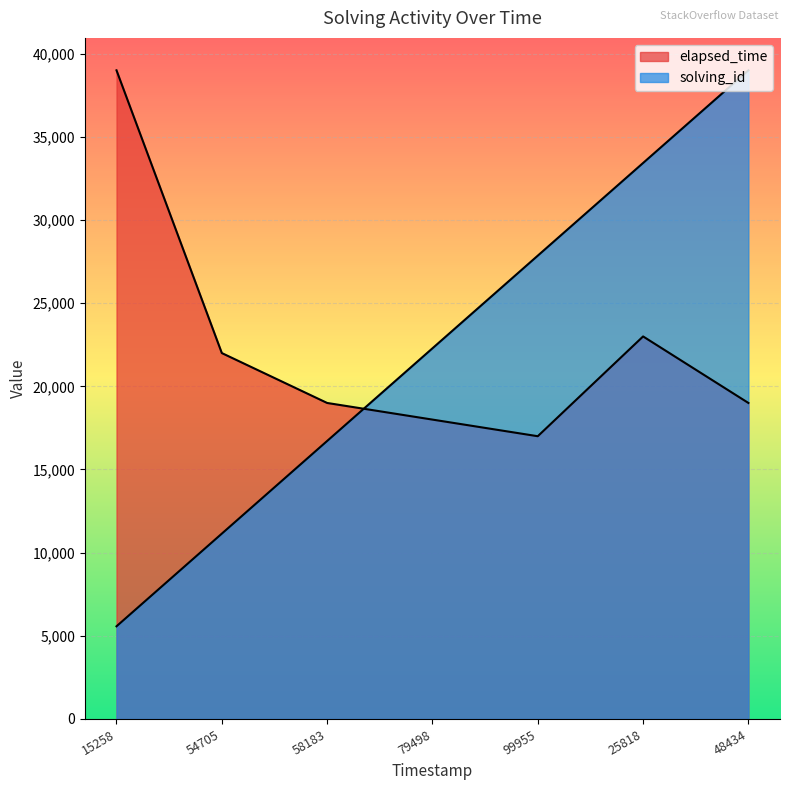

True or false: solving_id and elapsed_time cross at least once.

True